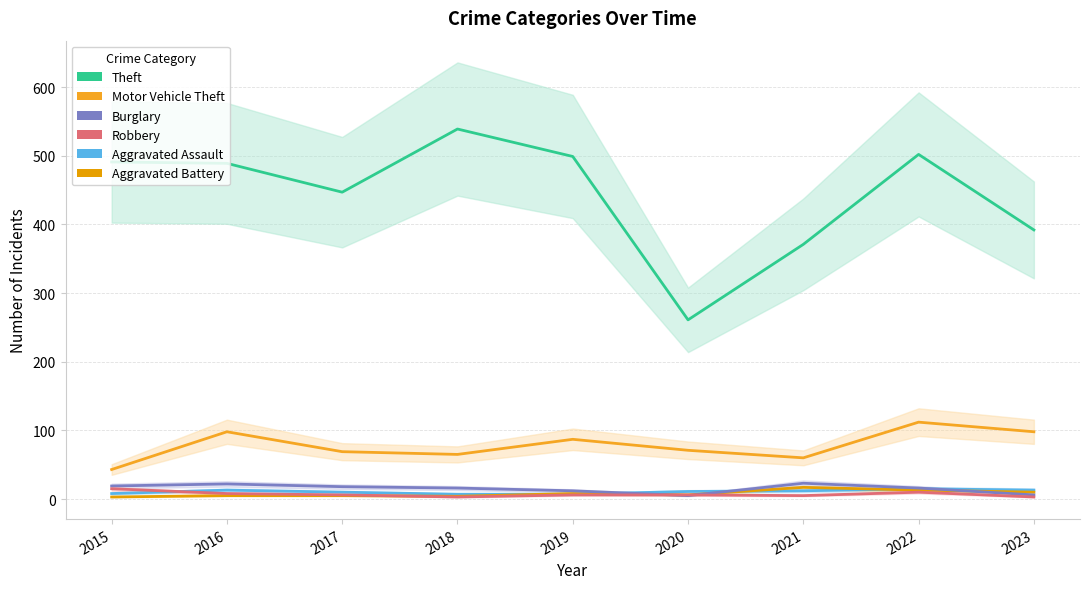

What is the difference between the second highest and second lowest values in the Aggravated Assault series?

6